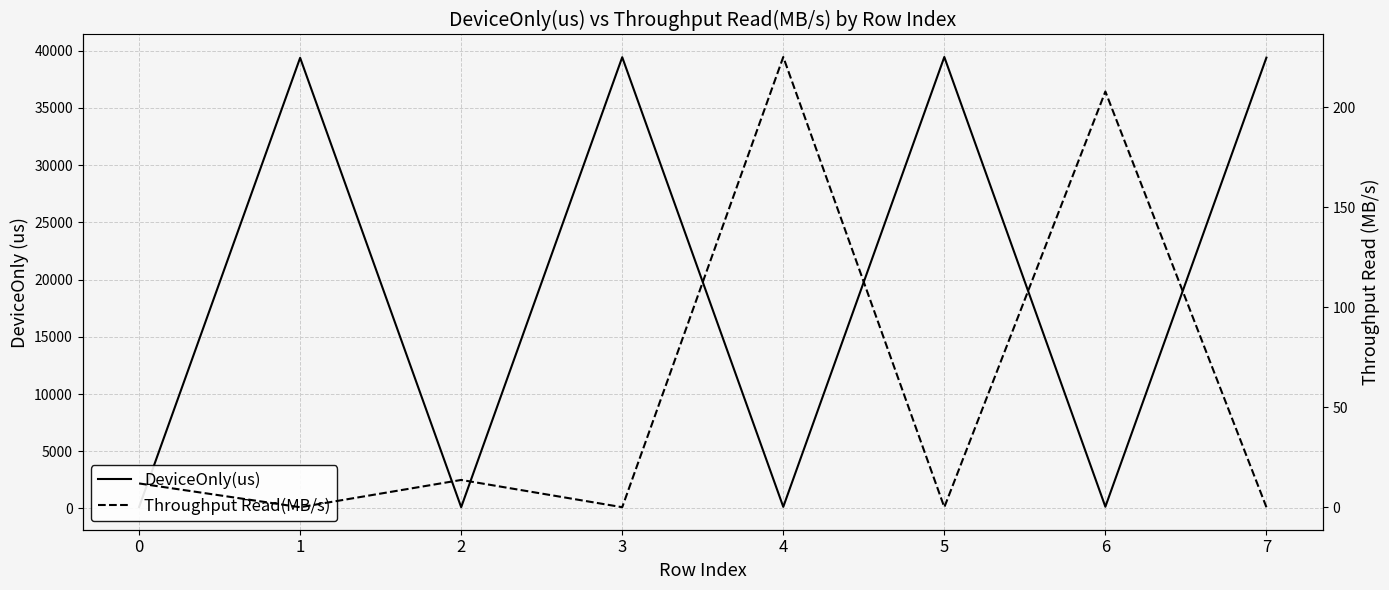

Reading left to right, extract all data points from this chart.

DeviceOnly(us): 123.3	39383.4	107.4	39436.3	138.8	39454.2	150.4	39399.8
Throughput Read(MB/s): 11.9	0.0	13.6	0.0	225.1	0.0	207.8	0.0